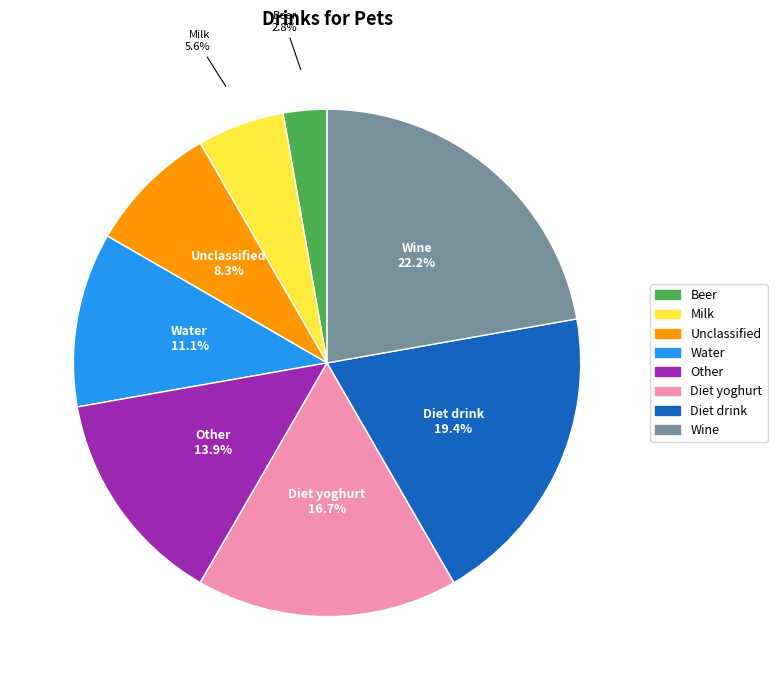

Is there any slice that represents more than half of the pie?

No